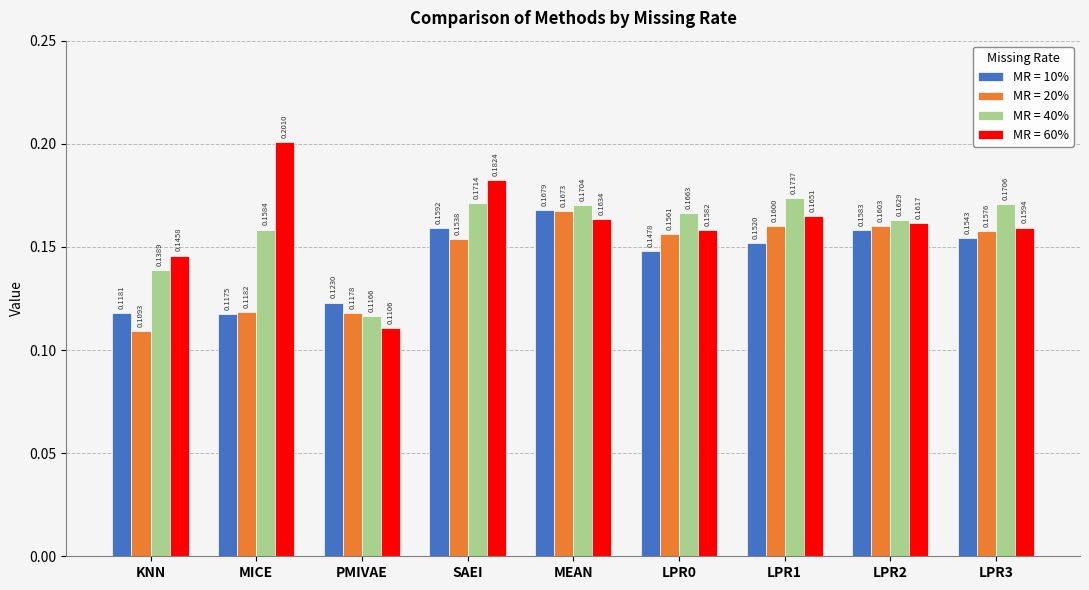

Count the MR = 10% values in the range 0 to 1.

9